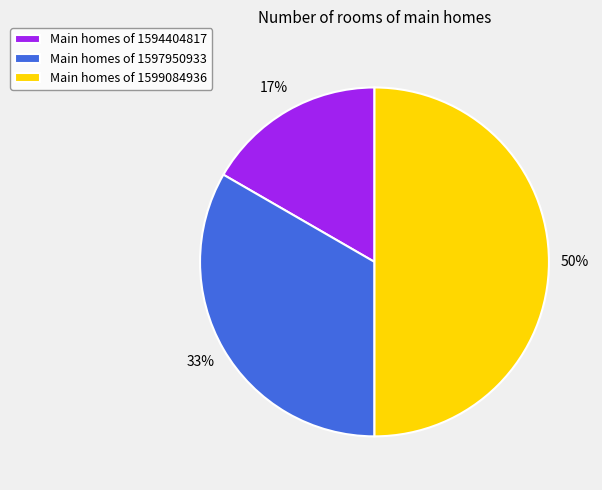

Is the sum of Main homes of 1594404817 and Main homes of 1599084936 greater than half?

Yes